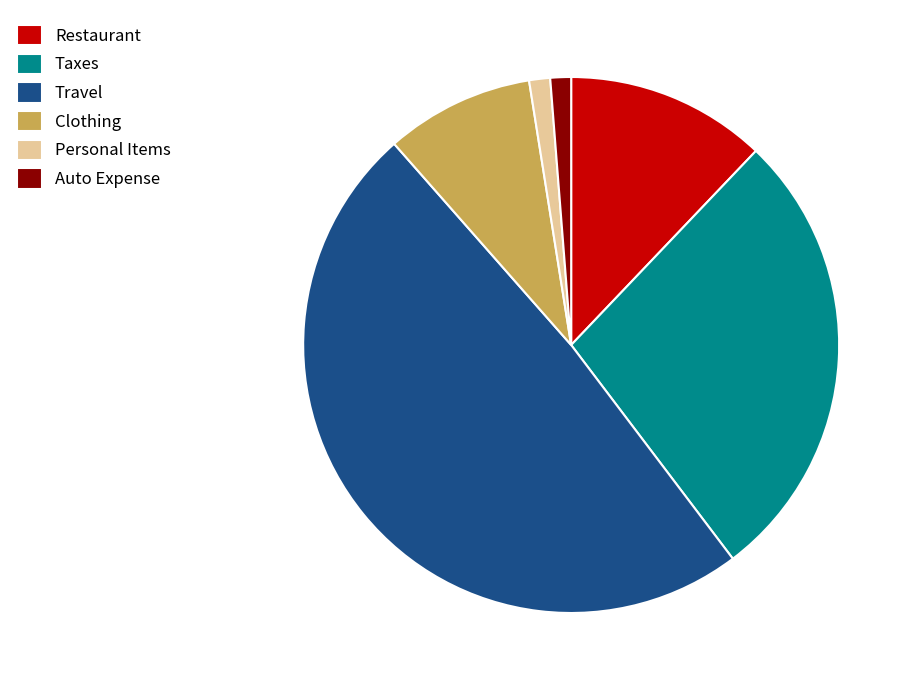

Is the sum of Personal Items and Taxes greater than half?

No